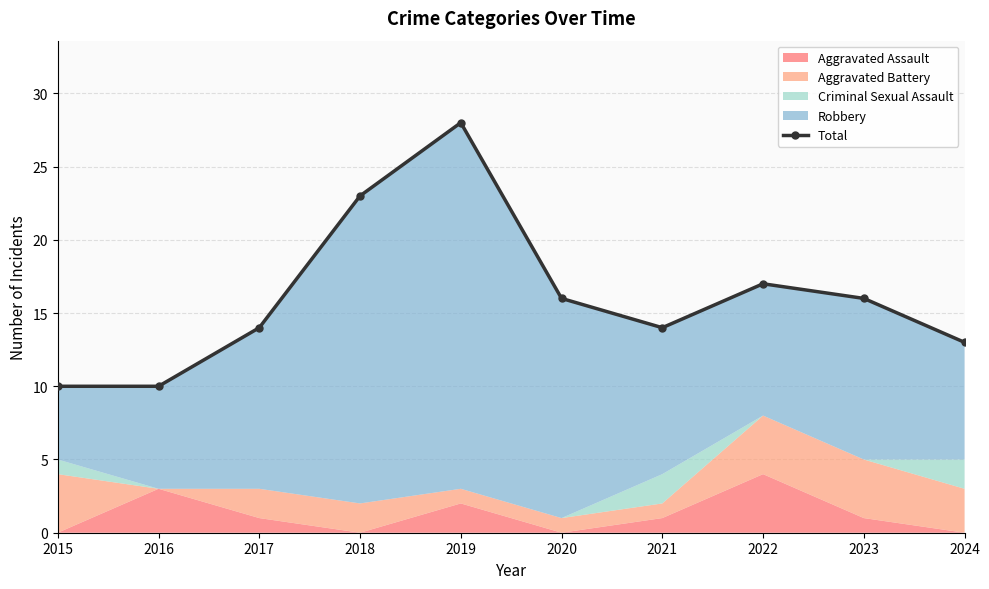

Rank the categories by value from lowest to highest.

2015, 2016, 2024, 2017, 2021, 2020, 2023, 2022, 2018, 2019